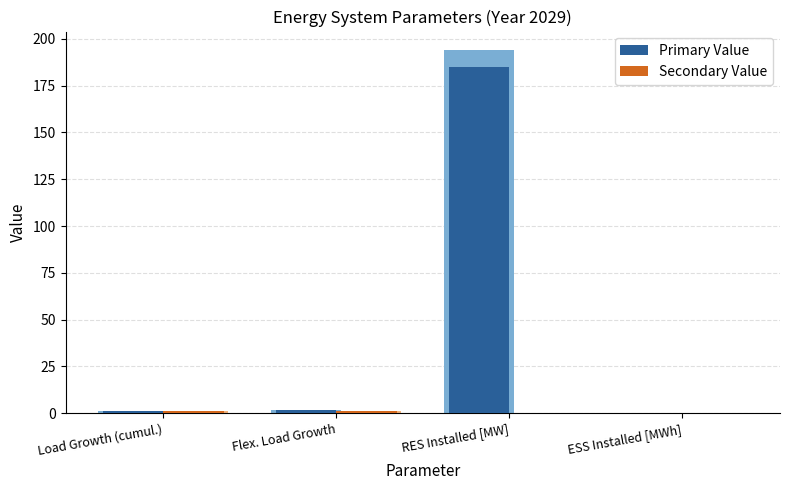

Are the bars grouped side by side (vs. stacked)?

Yes